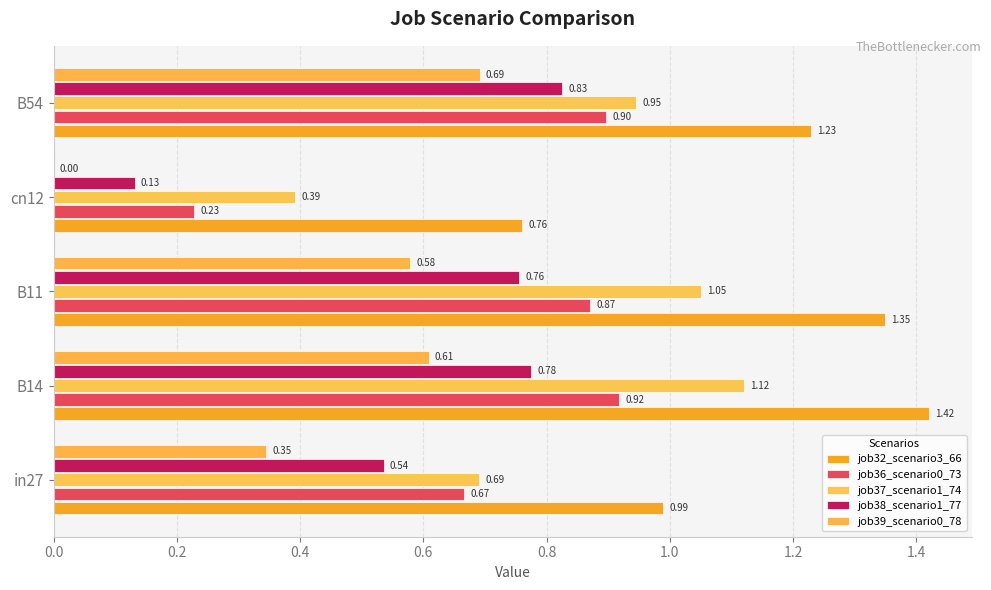

How many series are shown in this chart?

5